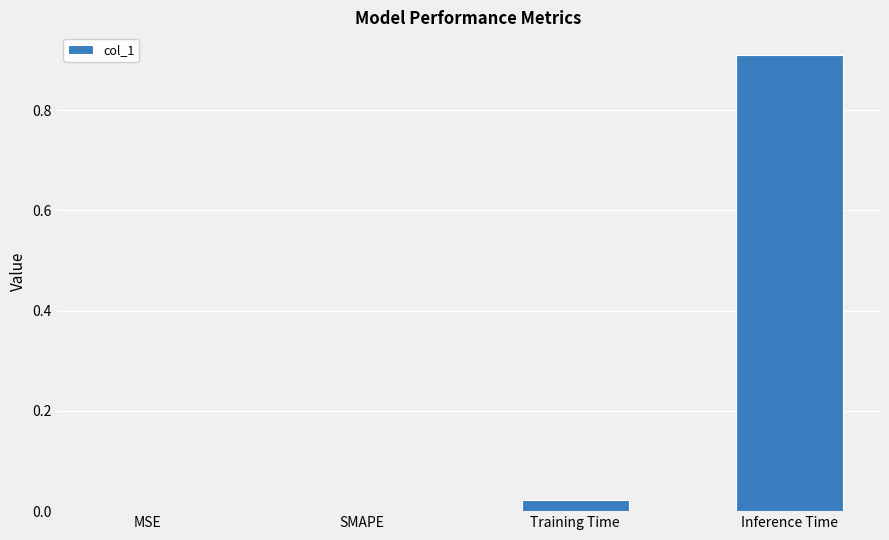

Between Inference Time and SMAPE, which is larger?

Inference Time